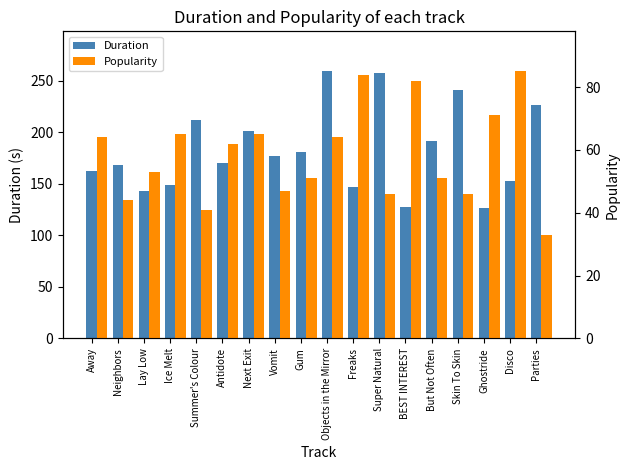

Reading left to right, what are all the values shown in this chart?

Duration: 162.3	168.0	142.6	148.9	211.9	169.8	201.0	176.9	181.4	259.1	147.1	257.9	127.9	192.1	240.9	126.1	152.8	226.6
Popularity: 64.0	44.0	53.0	65.0	41.0	62.0	65.0	47.0	51.0	64.0	84.0	46.0	82.0	51.0	46.0	71.0	85.0	33.0